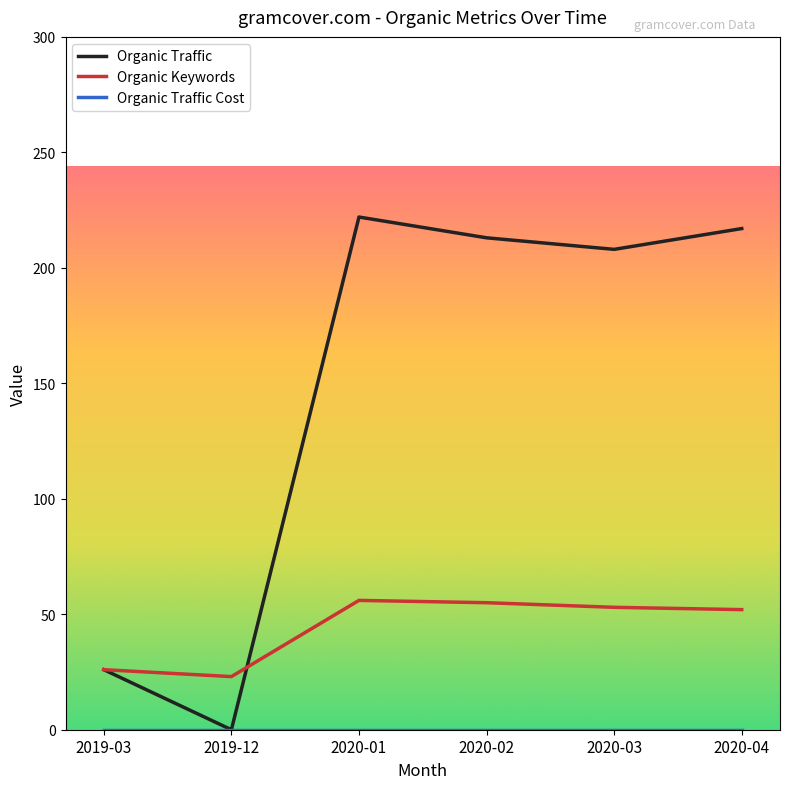

Which series has the largest range (max minus min)?

Organic Traffic